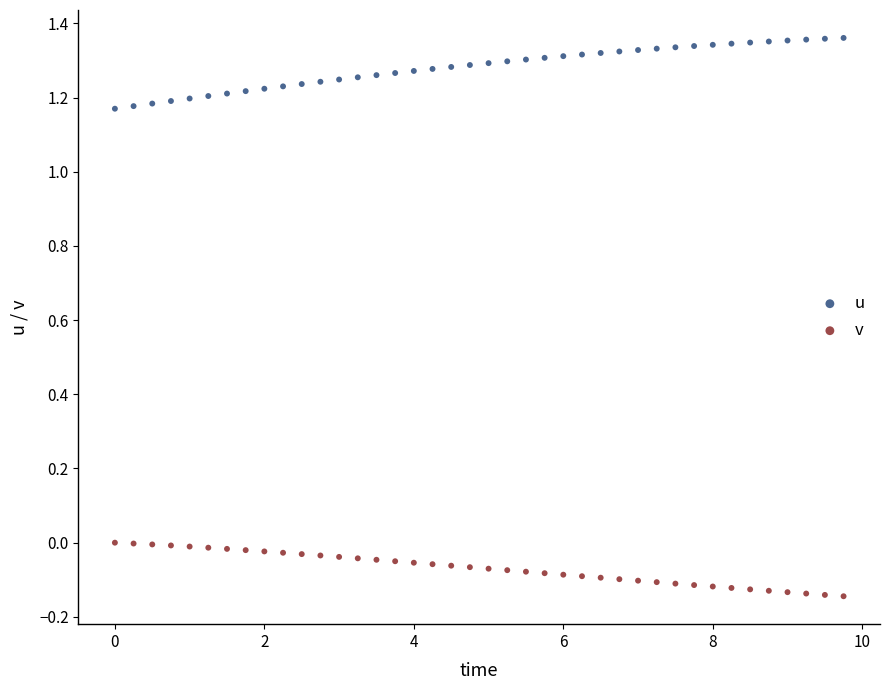

Which series contains the lowest Y value?

v